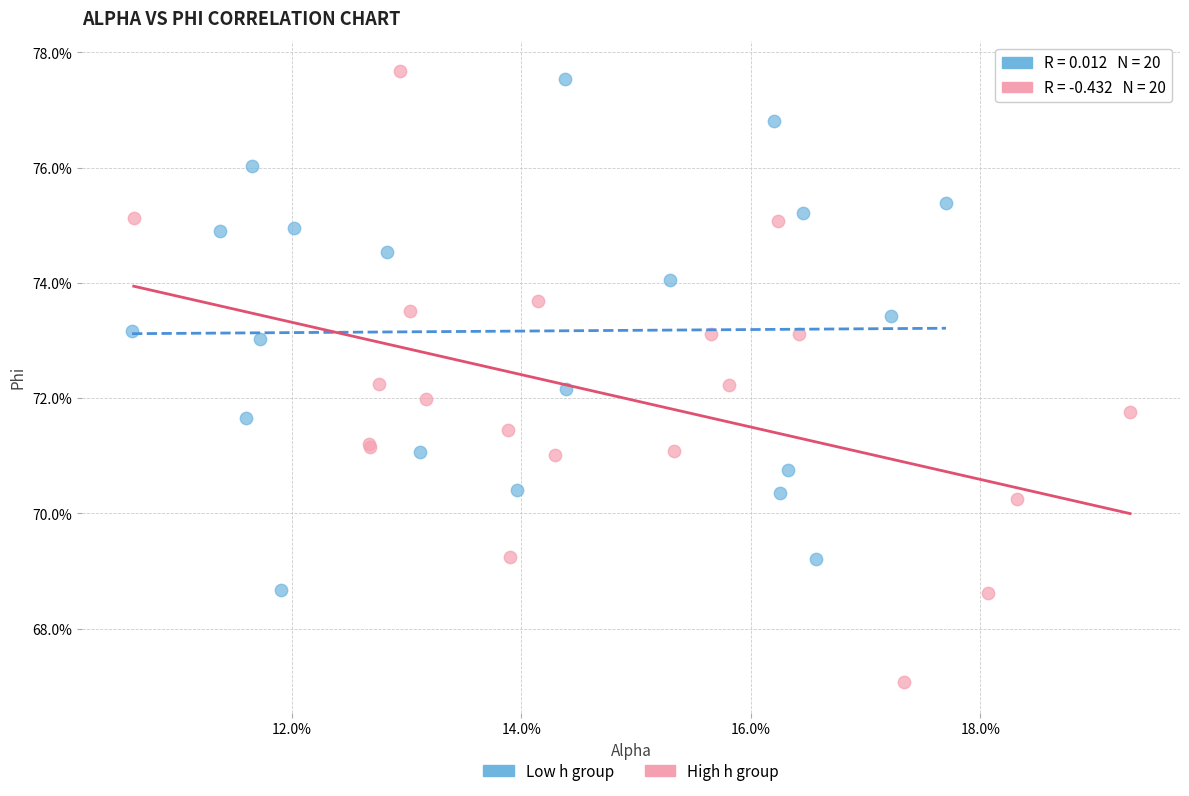

Which series reaches the minimum Y coordinate?

High h group